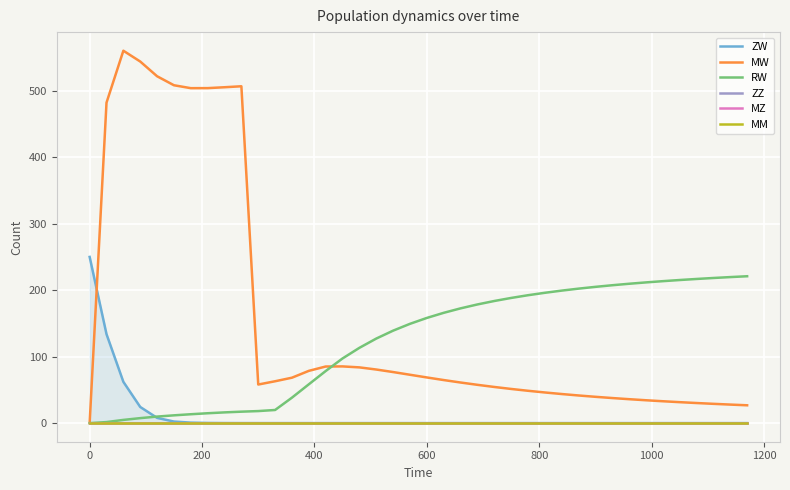

What is the maximum value for MW?

560.2